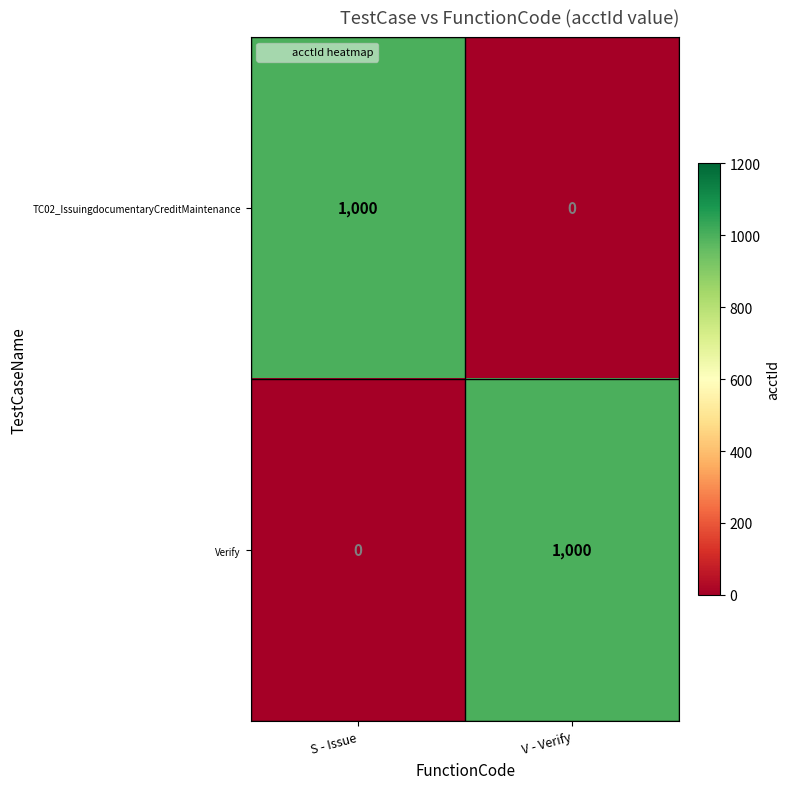

What is the difference between the Verify values at V - Verify and S - Issue?

1000